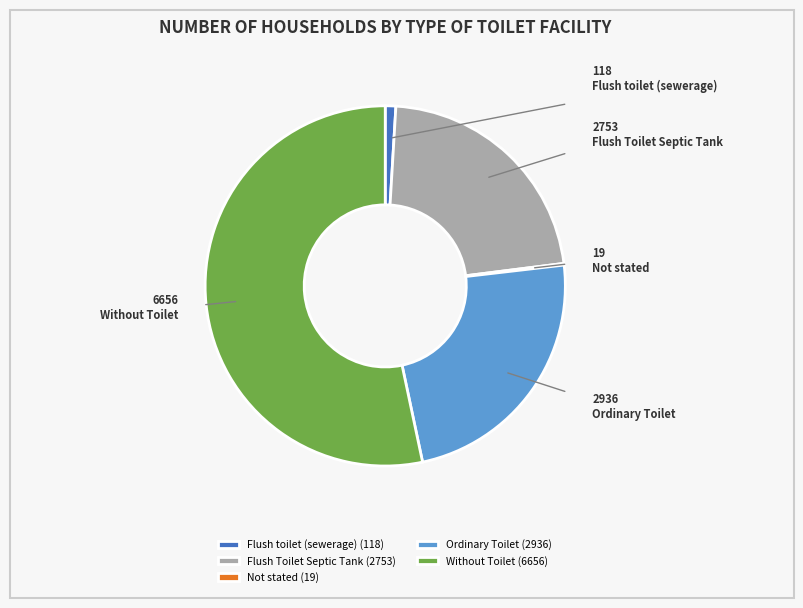

Is it true that Without Toilet is 45% of the pie?

False